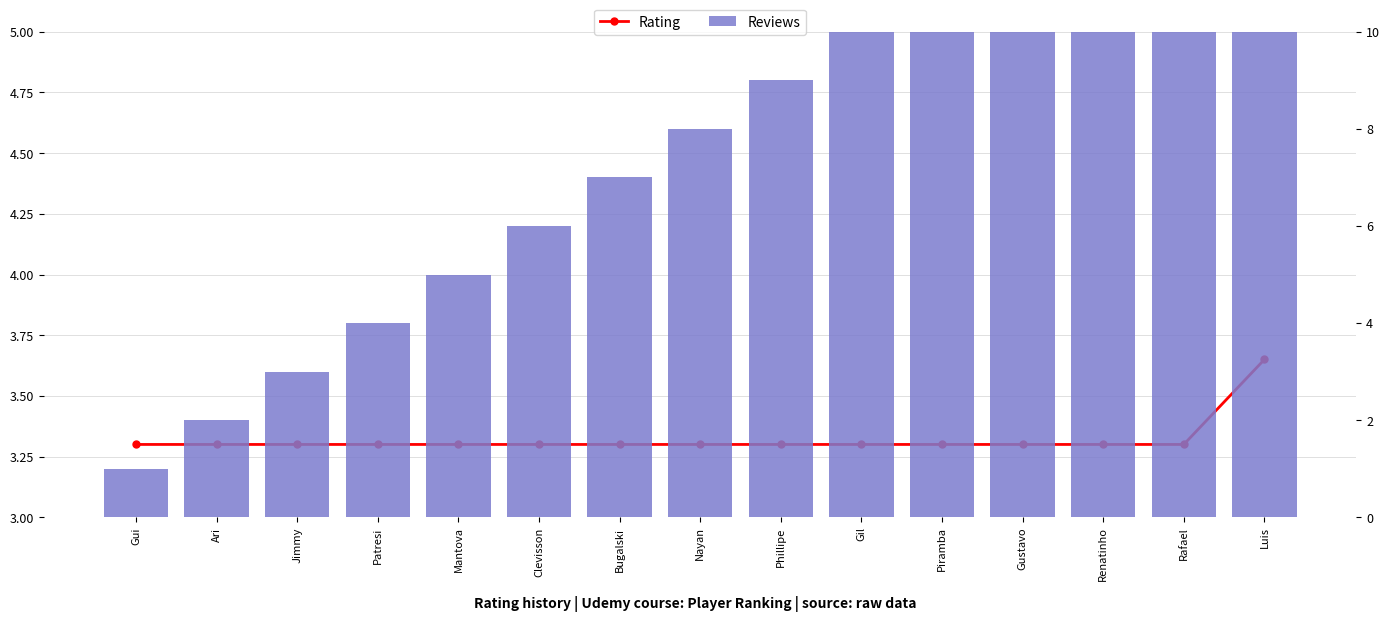

Reading left to right, what are all the values shown in this chart?

Rating: 3.3	3.3	3.3	3.3	3.3	3.3	3.3	3.3	3.3	3.3	3.3	3.3	3.3	3.3	3.6
Reviews: 1.0	2.0	3.0	4.0	5.0	6.0	7.0	8.0	9.0	10.0	11.0	12.0	13.0	14.0	15.0